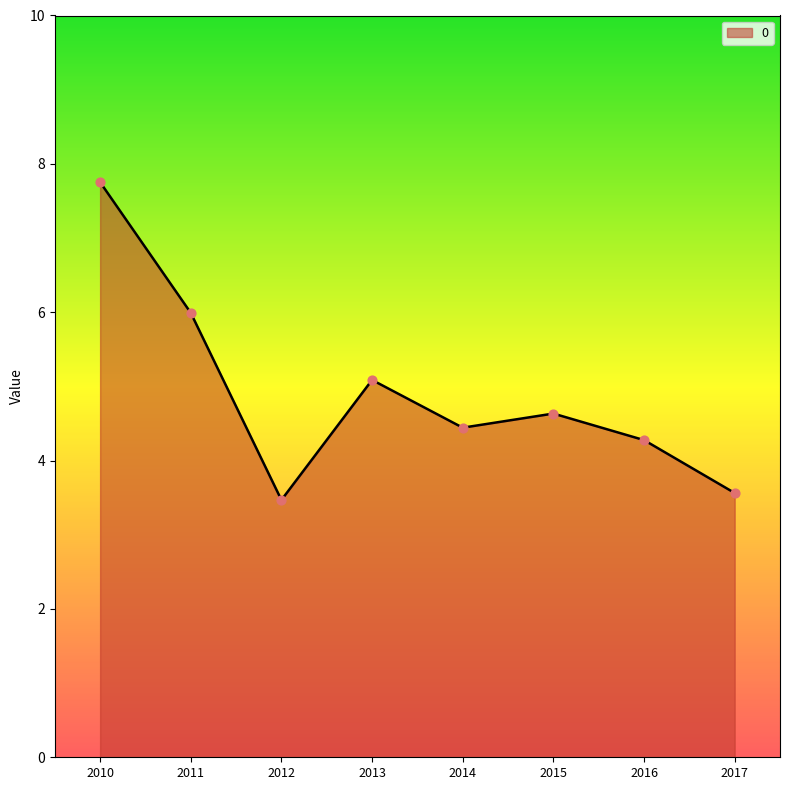

Between 2016 and 2012, which is larger?

2016